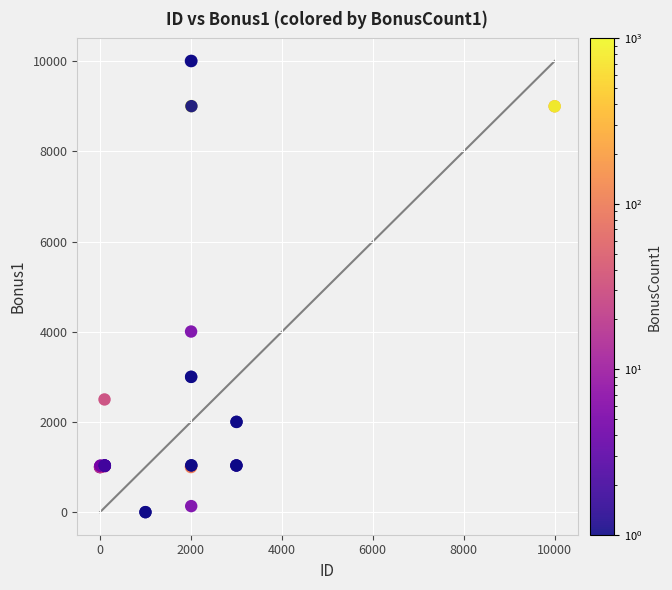

What Y value in the scatter plot is closest to 5003?

4006